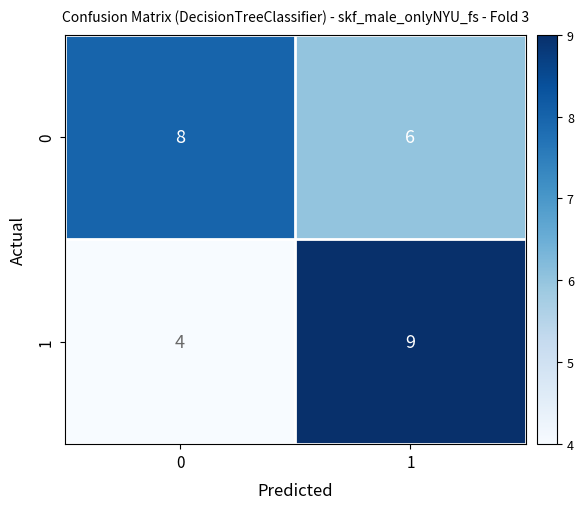

What is the approximate value of 0 at 0?

8